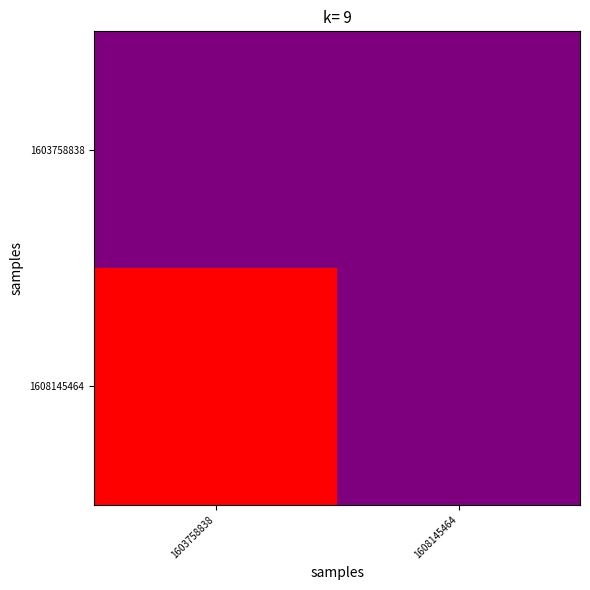

Reading right to left, transcribe all the data shown in this chart.

1603758838: 1608145464=0	1603758838=0
1608145464: 1608145464=0	1603758838=2